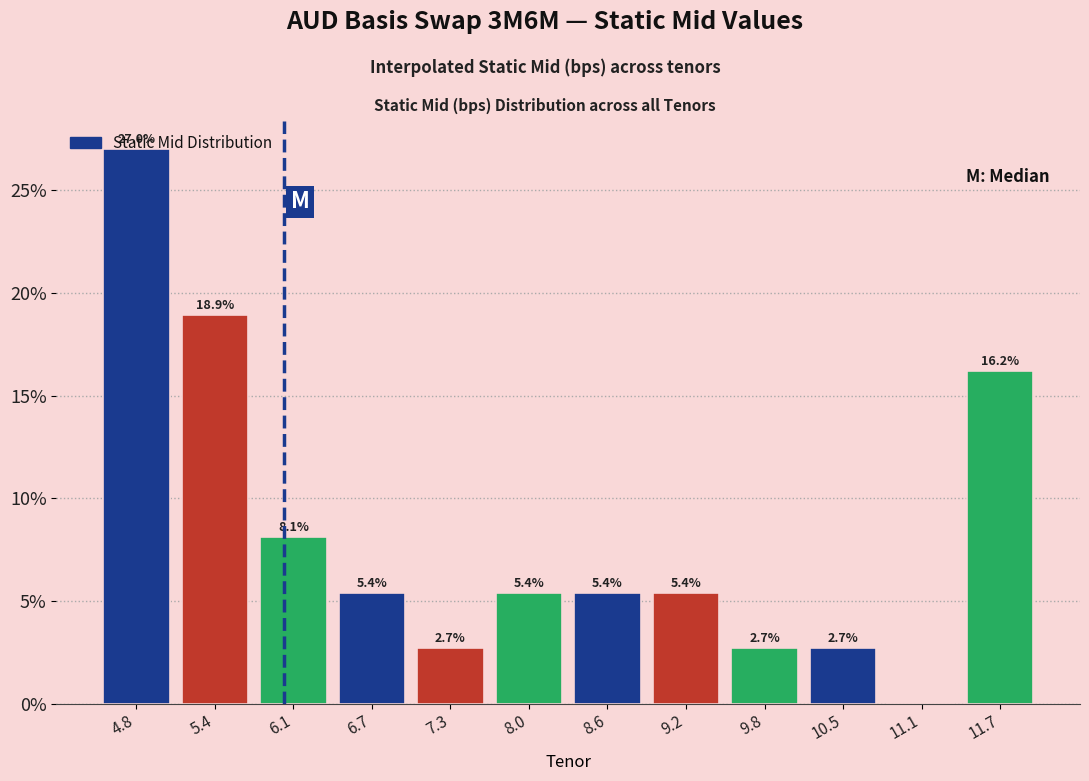

Over which range of the x-axis is the bar tallest?

4.5 to 5.1